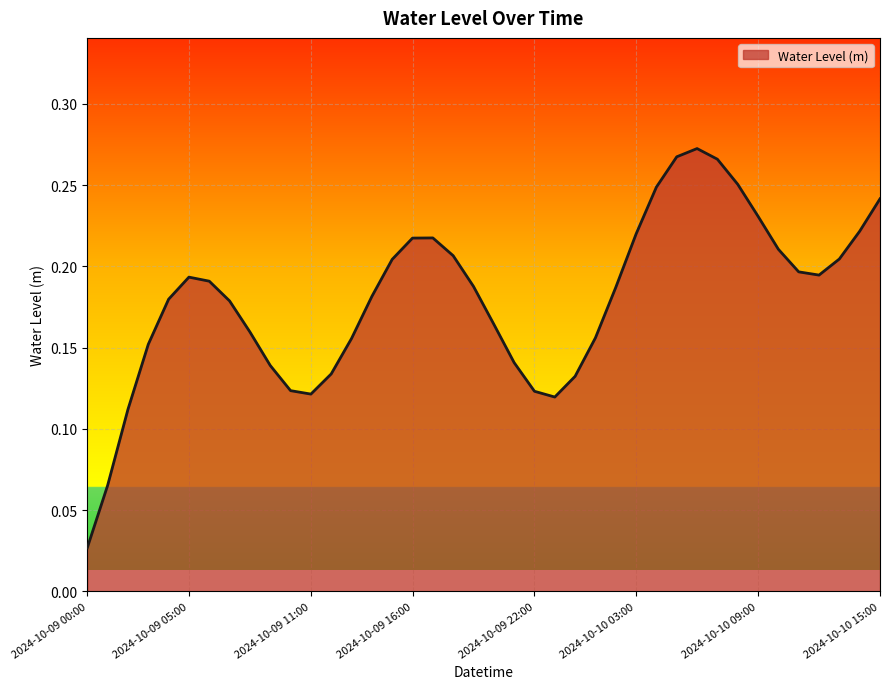

Does the chart have visible grid lines?

Yes